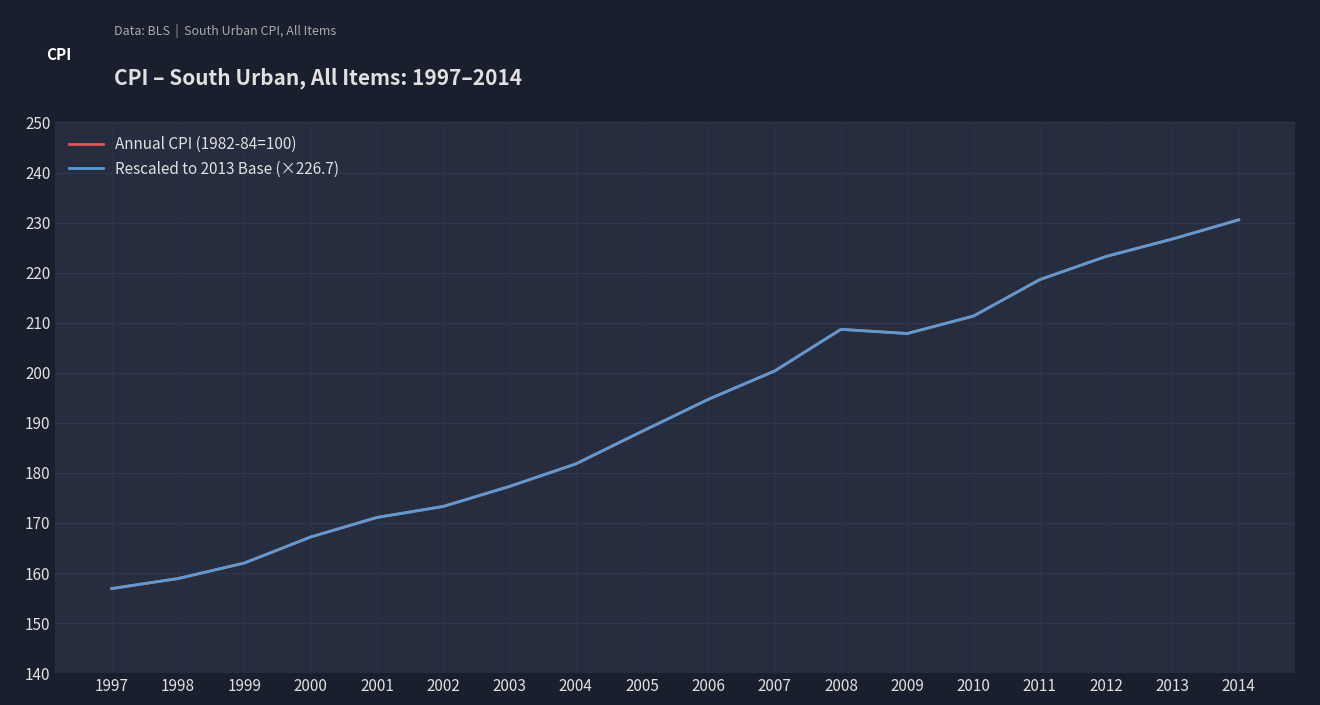

At which label does Rescaled to 2013 Base (×226.7) reach its minimum?

1997